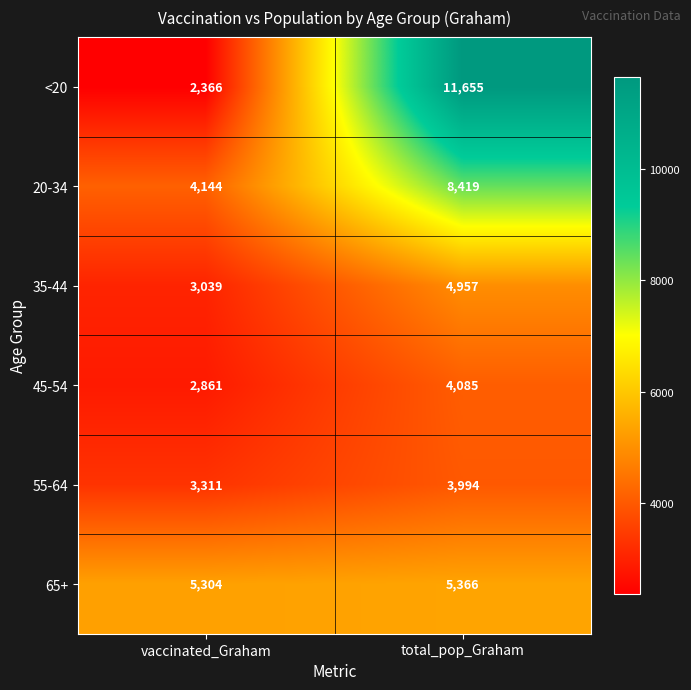

Rank the series by their maximum value, from highest to lowest.

<20, 20-34, 65+, 35-44, 45-54, 55-64